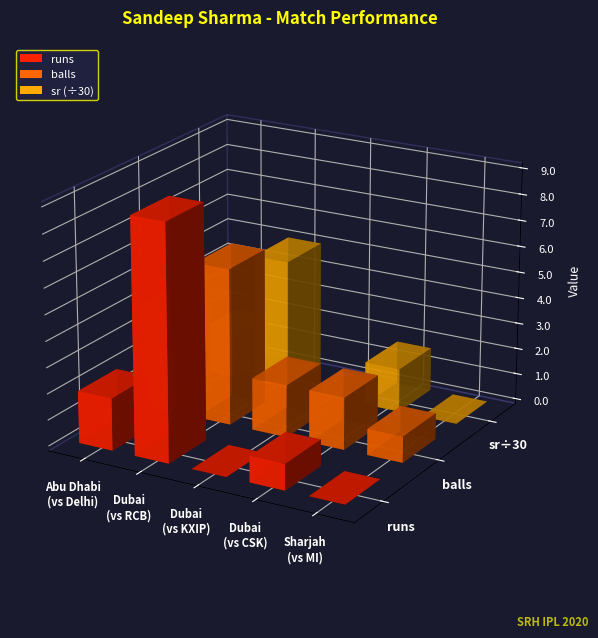

What is the average value of the balls series?

3